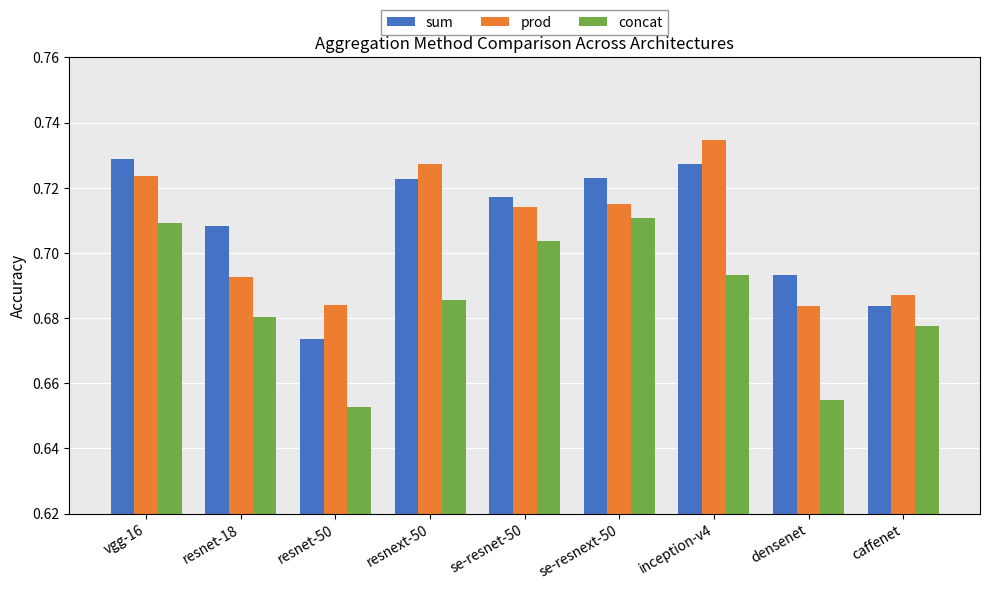

At which category does the chart reach its peak across all series?

inception-v4